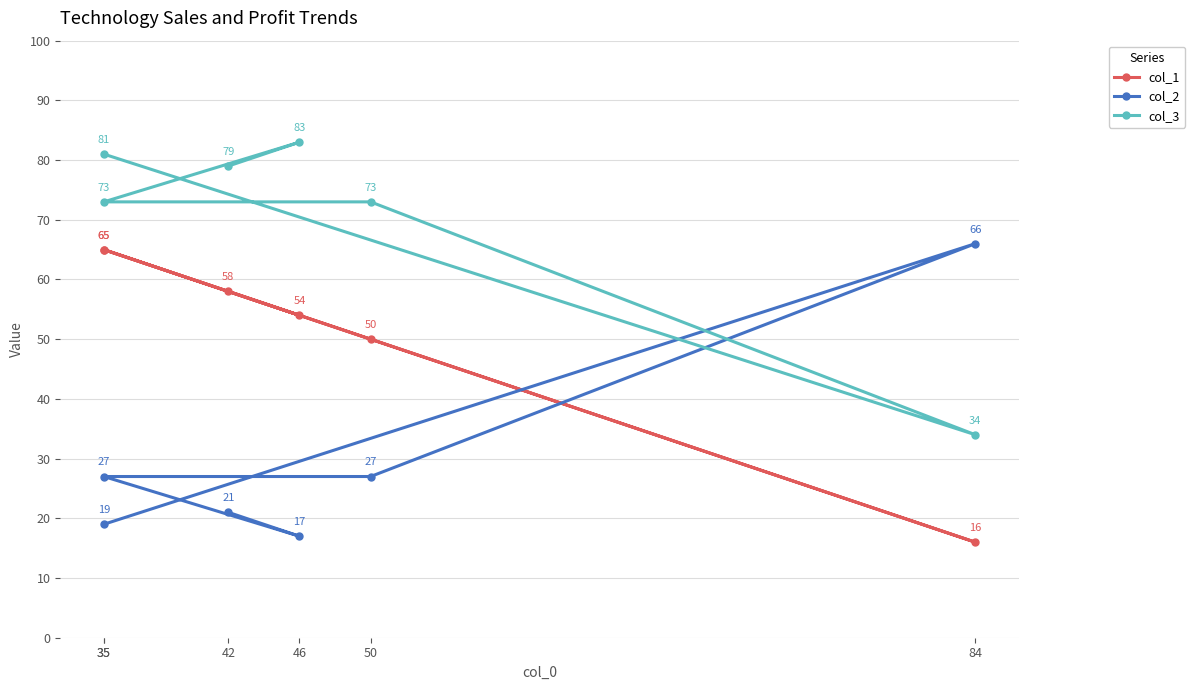

What value does the col_2 series have at 50, to the nearest 5?

25